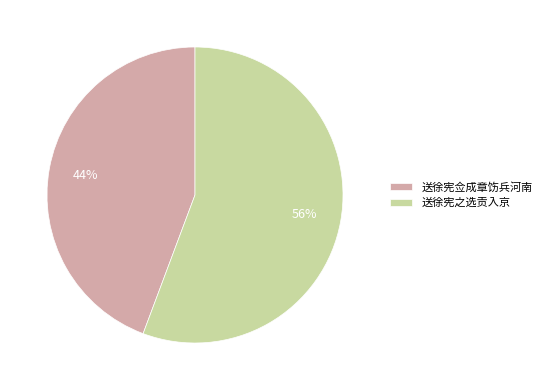

Which slice is the largest?

送徐宪之选贡入京